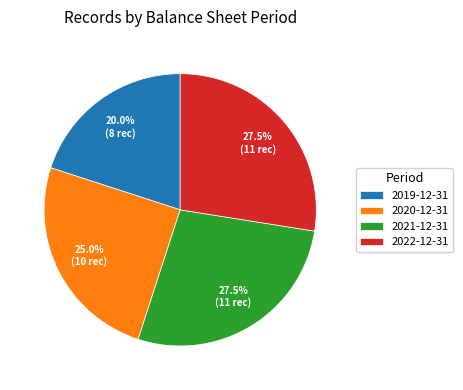

Approximately how many times larger is the value at 2020-12-31 compared to 2021-12-31?

0.9